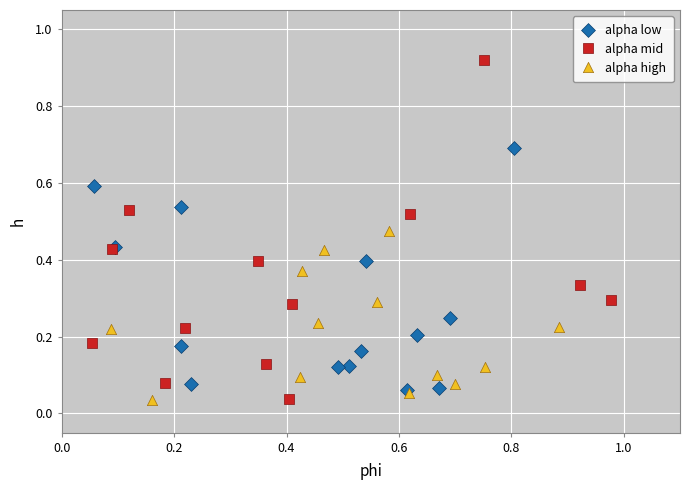

Which series has the largest Y range (max minus min)?

alpha mid